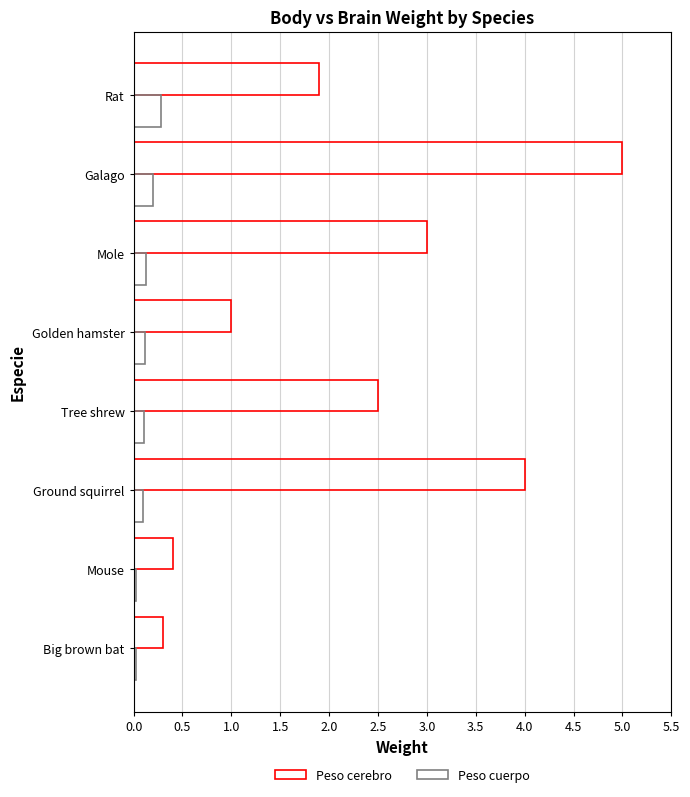

List the series in order of their overall mean, highest first.

Peso cerebro, Peso cuerpo